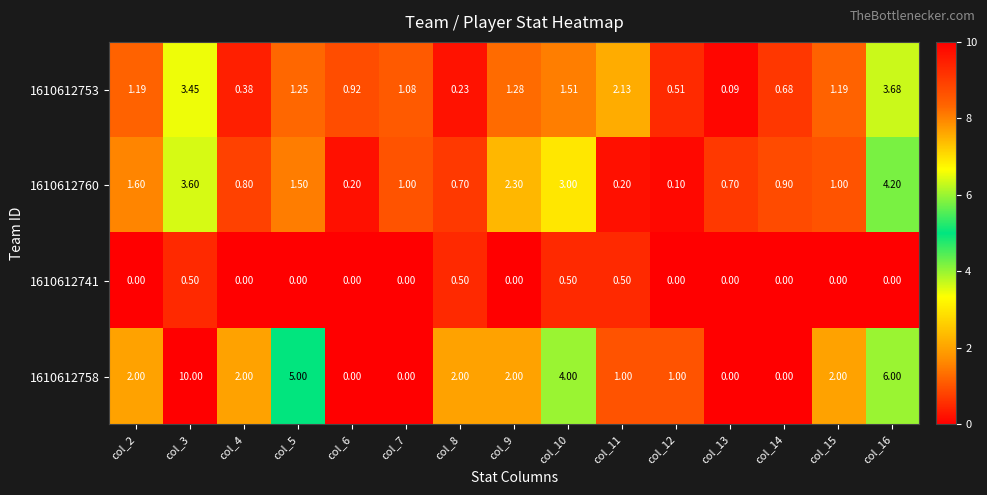

What is the difference between the highest and lowest values at col_2?

2.0